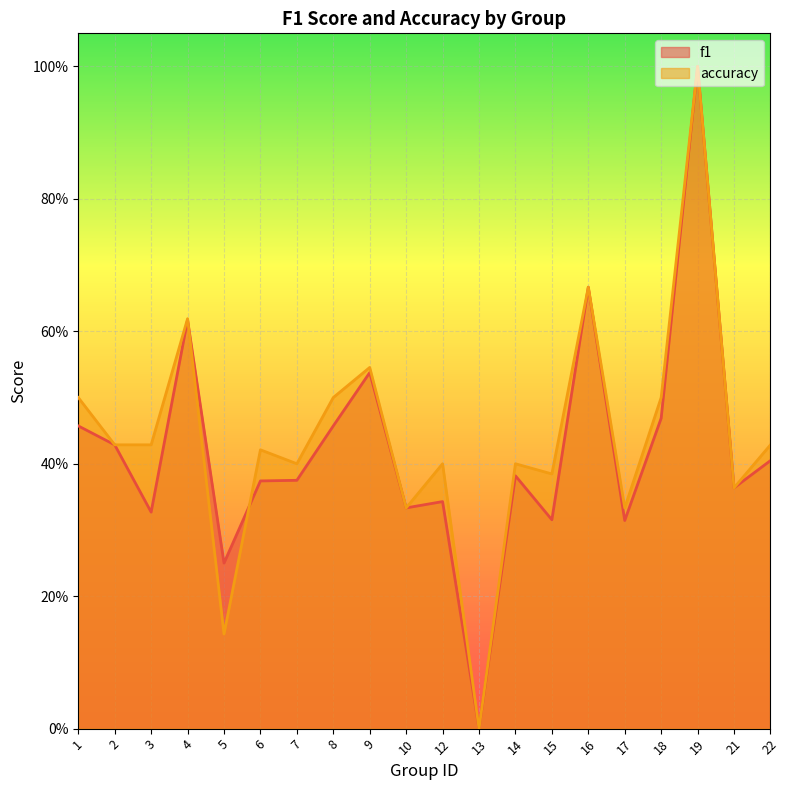

How many intersections are there between f1 and accuracy?

2